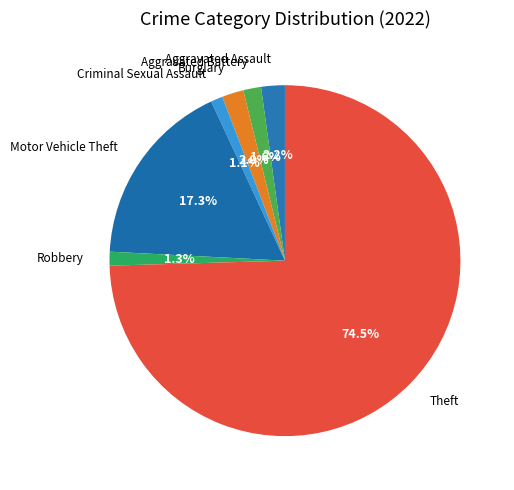

How many slices are in this pie chart?

7